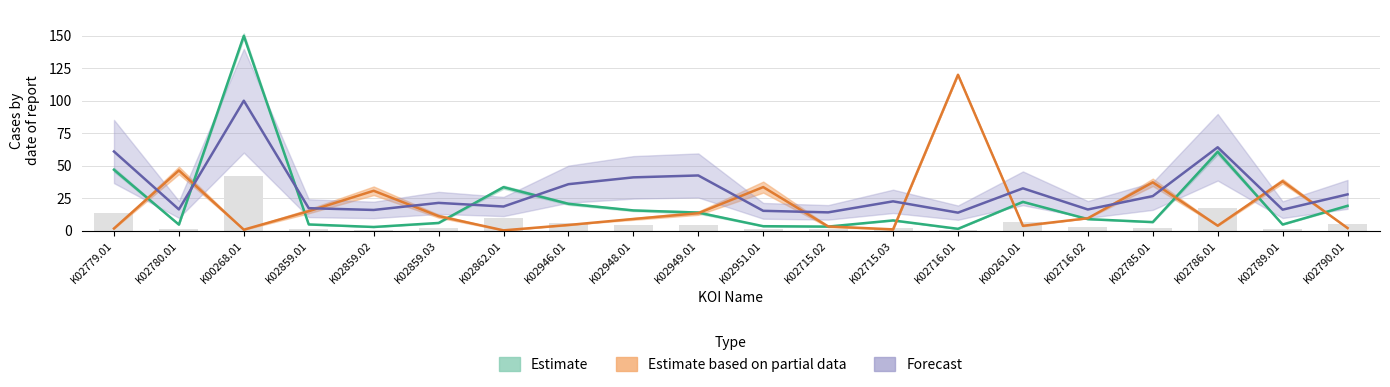

List the labels in order of koi_duration value, largest first.

K00268.01, K02786.01, K02779.01, K02949.01, K02948.01, K02946.01, K00261.01, K02790.01, K02785.01, K02715.03, K02859.03, K02862.01, K02859.01, K02780.01, K02716.02, K02789.01, K02859.02, K02951.01, K02715.02, K02716.01